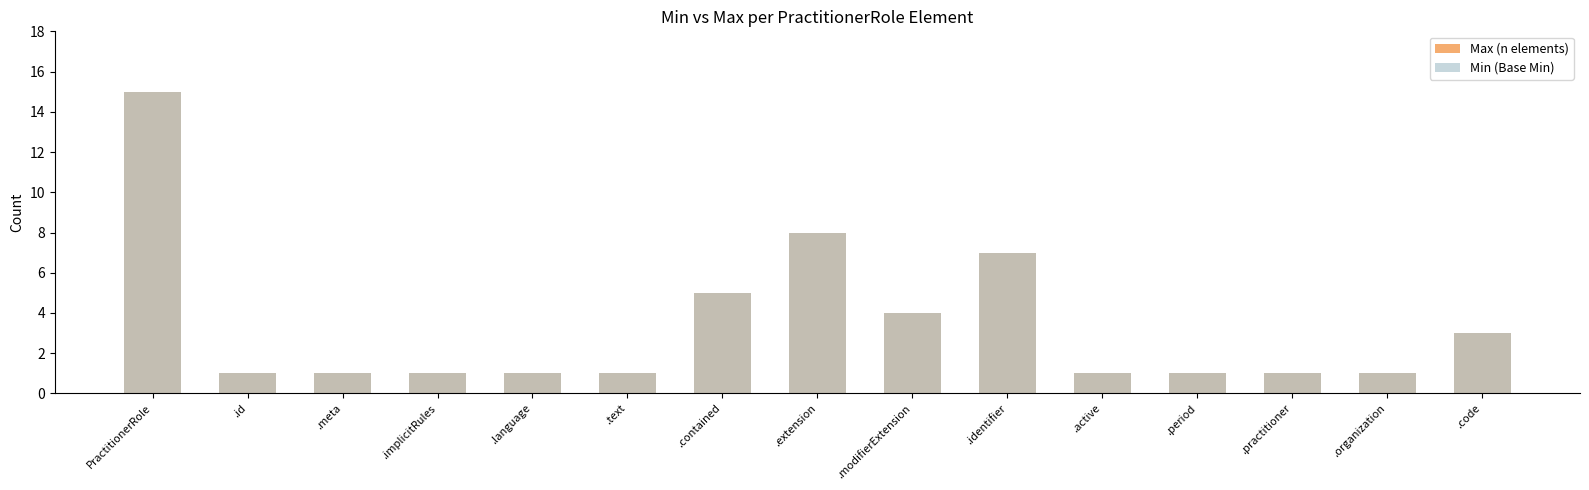

Between .contained and .modifierExtension, which series saw the biggest shift?

Max (n elements)